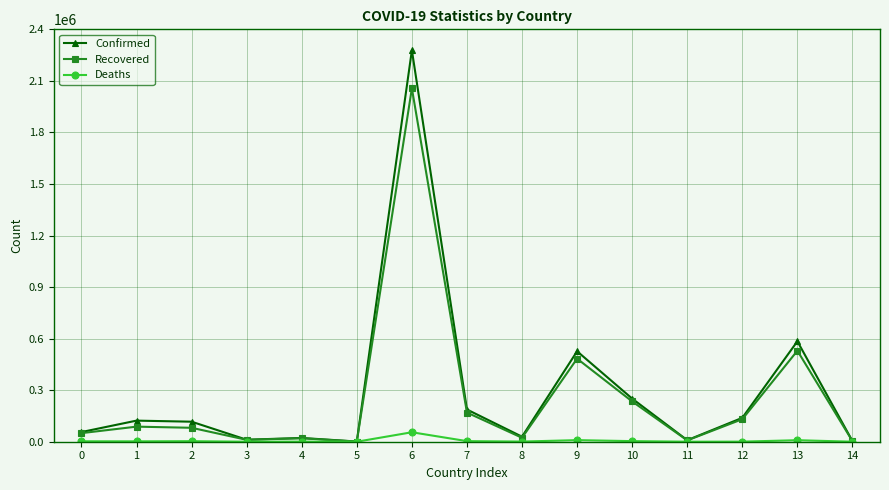

Rank the series by their maximum value, from lowest to highest.

Deaths, Recovered, Confirmed